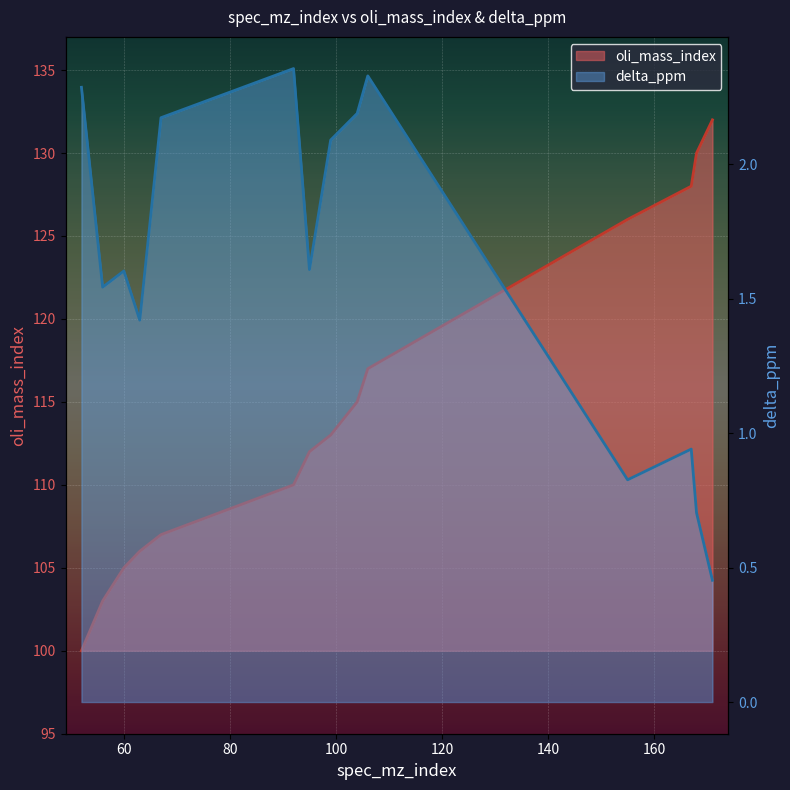

What is the difference between the second highest and second lowest values in the delta_ppm series?

1.6